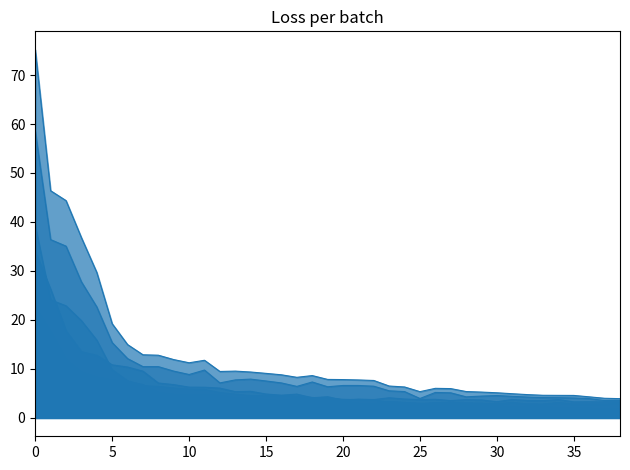

How many lines are shown in the chart?

6